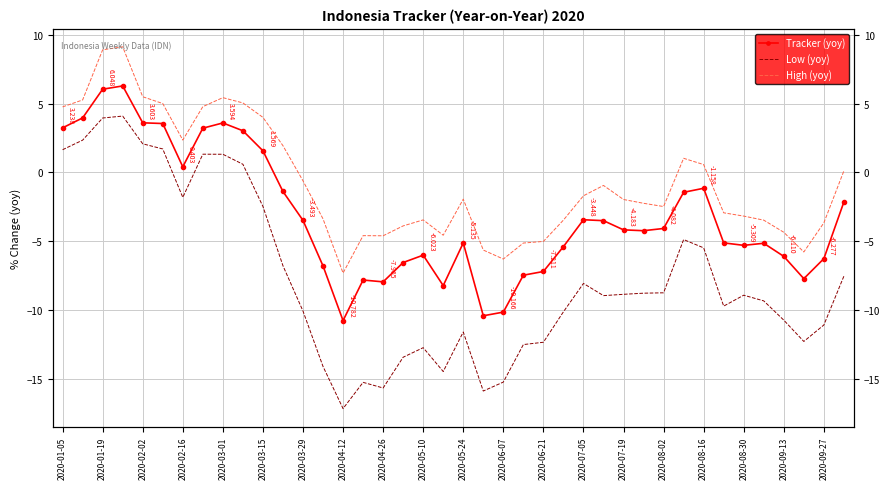

What is the value of the Tracker (yoy) point at the 20th from the left?

-8.2